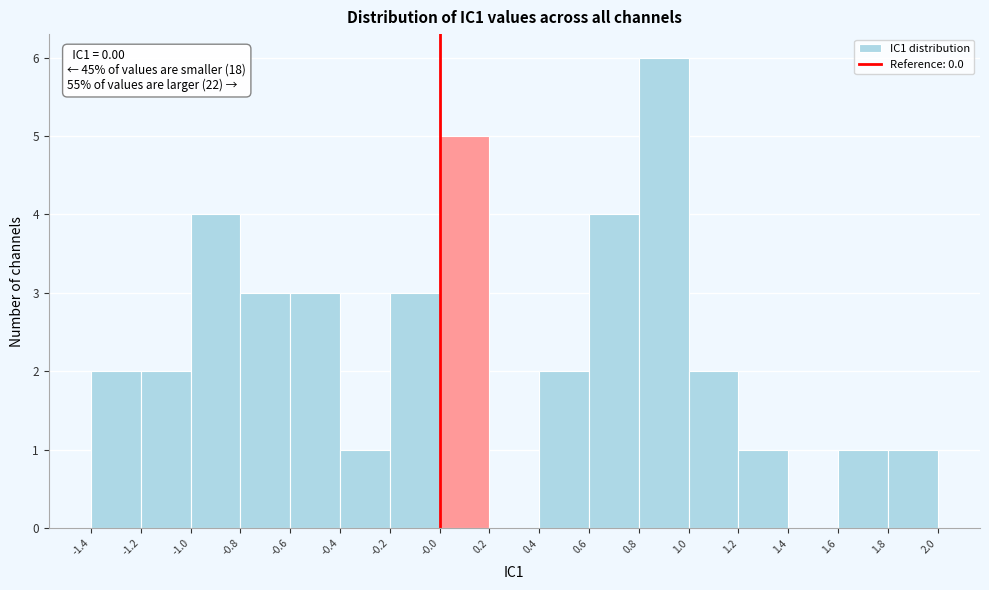

Over which range of the x-axis is the bar tallest?

0.8 to 1.0